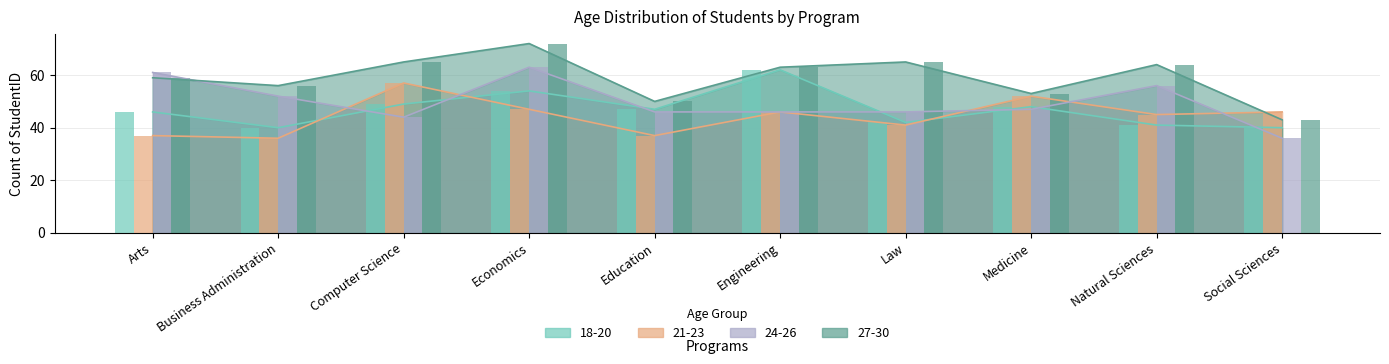

What is the sum of all 18-20 values?

469